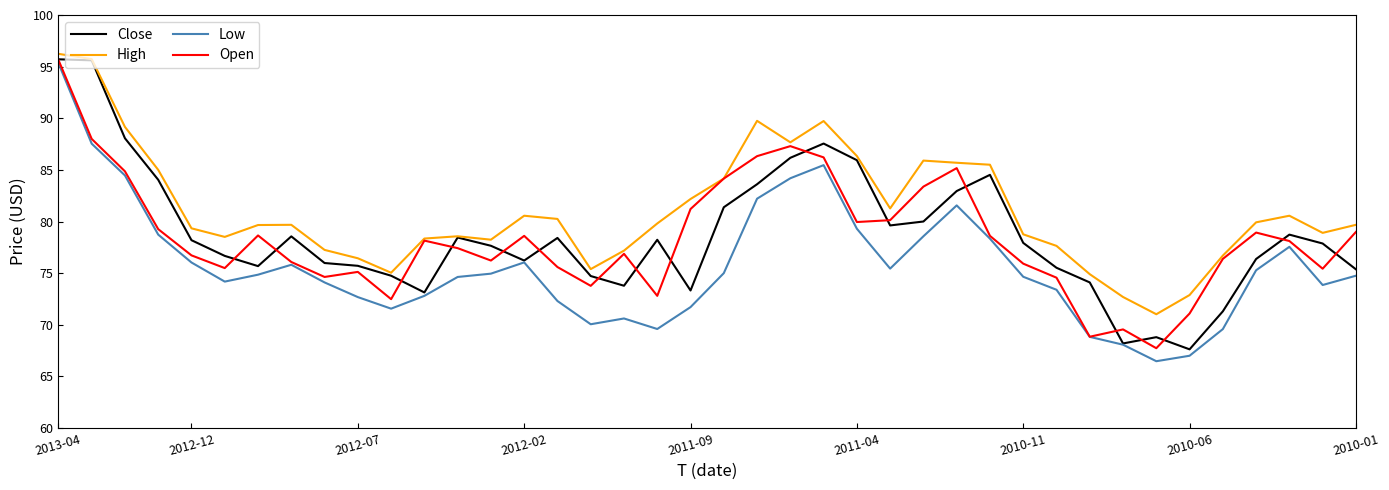

What is the highest value of the High series?

96.2